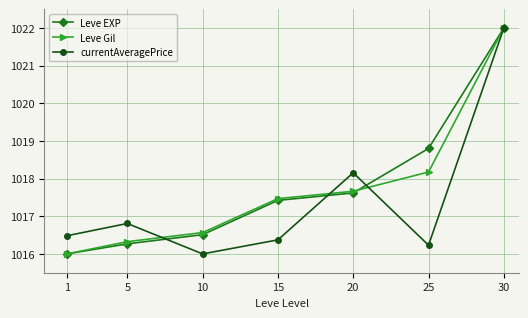

Where is currentAveragePrice nearest to the value 1019?

20